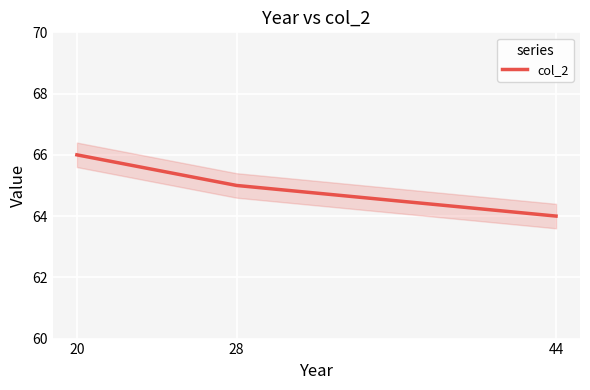

What is the value of the 3rd point from the left?

64